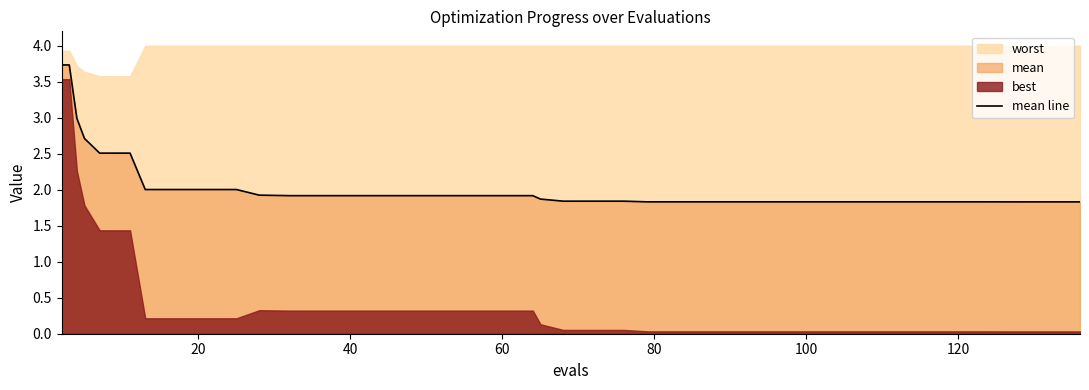

What is the average value?

2.1